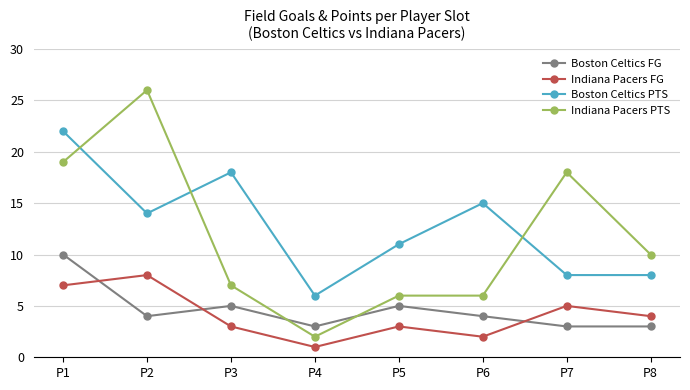

What is the greatest value displayed?

26